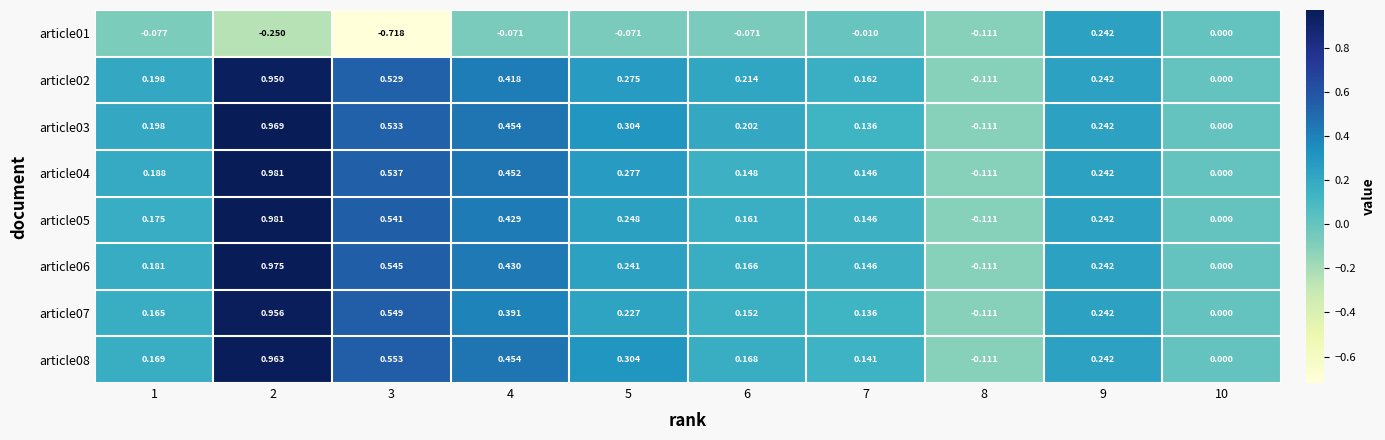

Is the value of article04 at 8 greater than the value of article06 at 9?

No